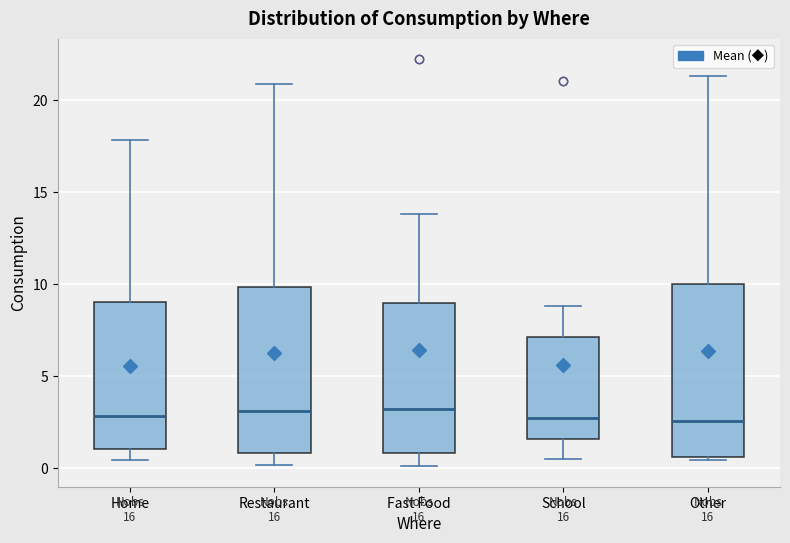

Reading left to right, transcribe this box plot: for each box, give where its median line is, the range the box spans, and where its two whiskers end, as read against the y-axis. The values are not printed on the chart, so give them approximately, as read against the axis.

Home: median 3.0, box 1.0 to 9.0, whiskers 0.5 to 18.0
Restaurant: median 3.0, box 1.0 to 10.0, whiskers 0.0 to 21.0
Fast Food: median 3.0, box 1.0 to 9.0, whiskers 0.0 to 14.0
School: median 2.5, box 1.5 to 7.0, whiskers 0.5 to 9.0
Other: median 2.5, box 0.5 to 10.0, whiskers 0.5 (just below the box's lower edge) to 21.5